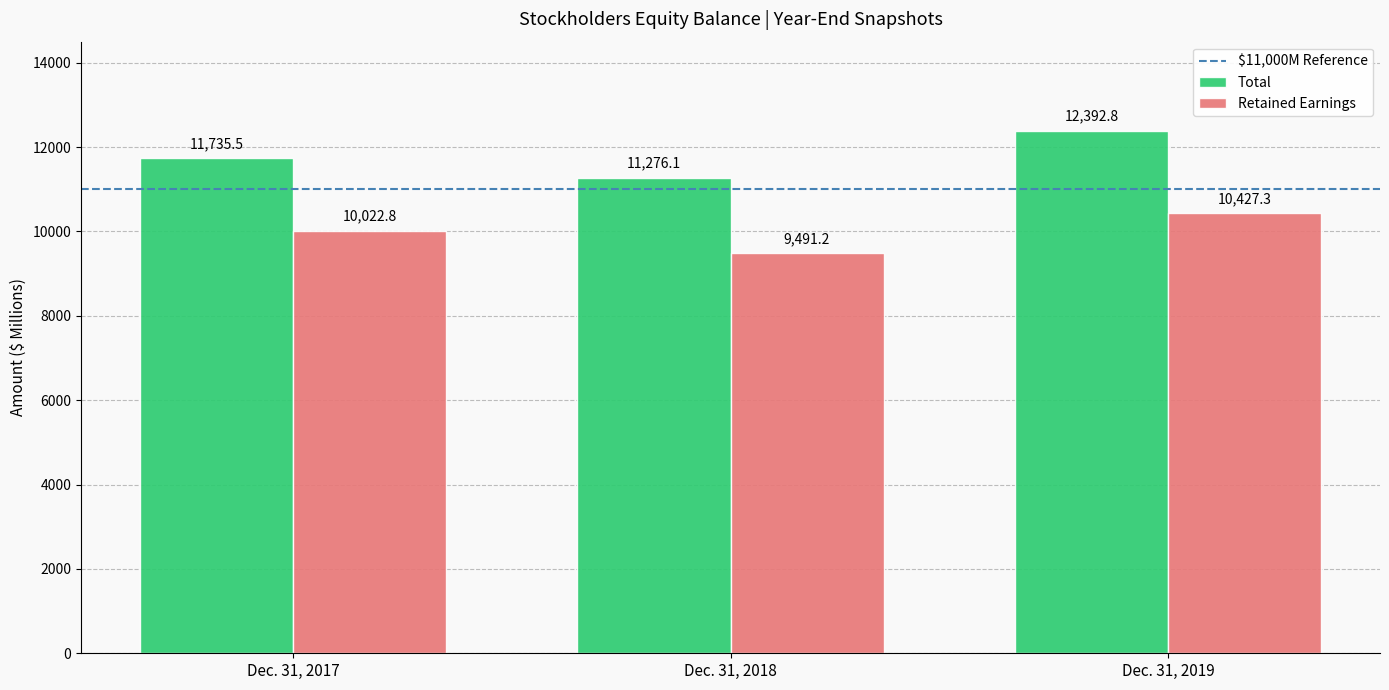

Where does the Retained Earnings series first go above 10022?

Dec. 31, 2017